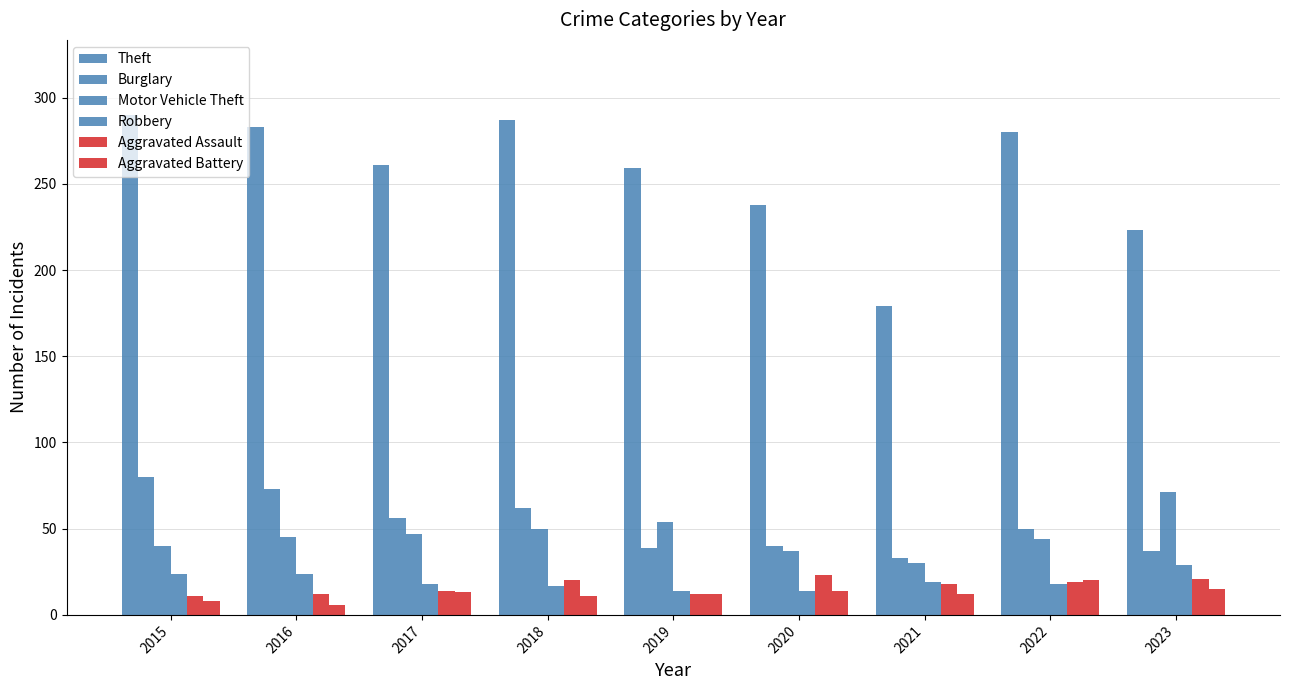

How many groups of bars are there?

9